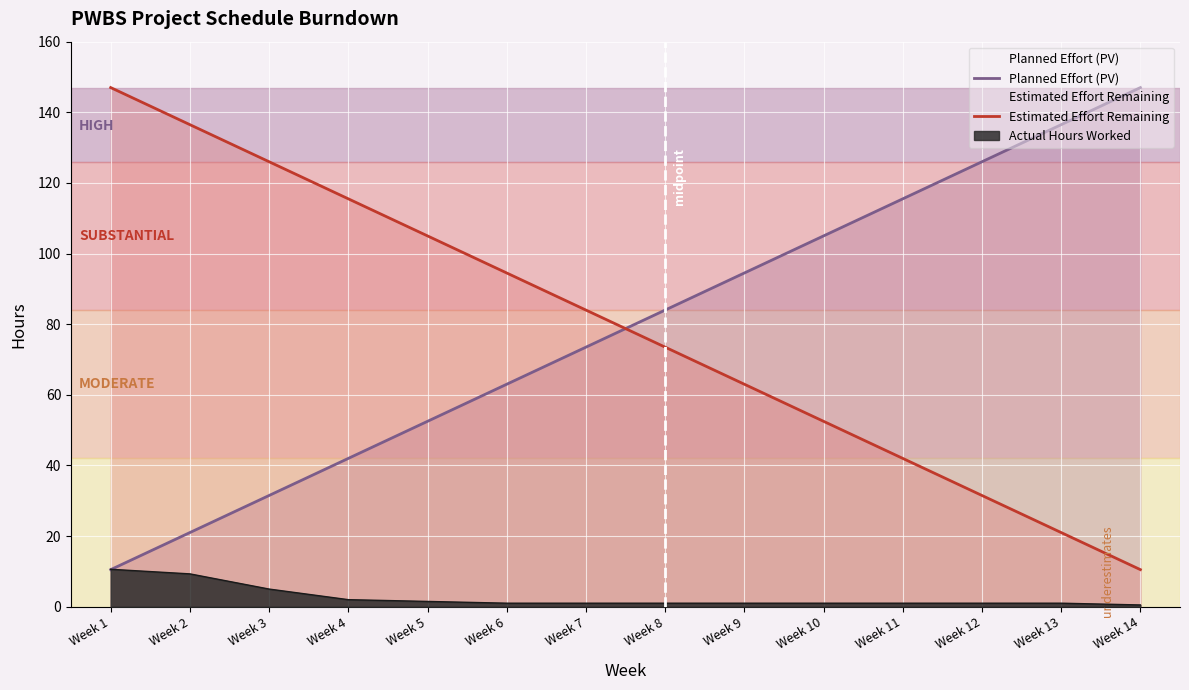

Is it true that Estimated Effort Remaining equals 141.7 at Week 6?

False